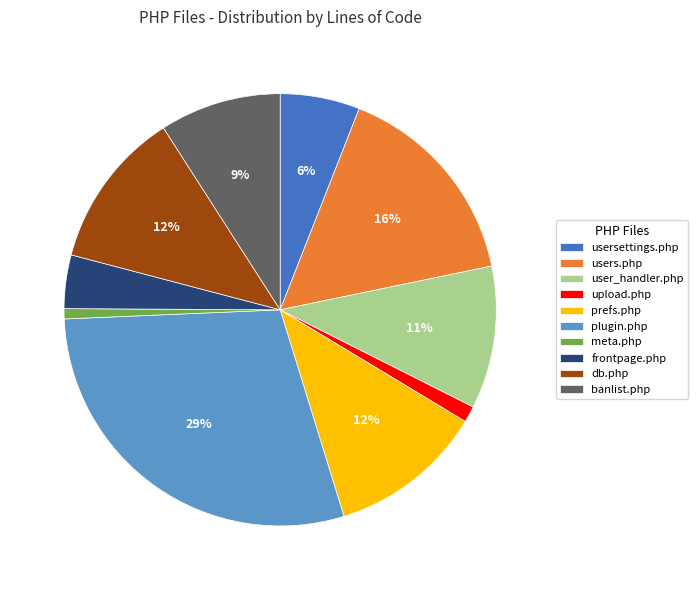

To the nearest percent, what is the combined percentage of plugin.php and usersettings.php?

35%